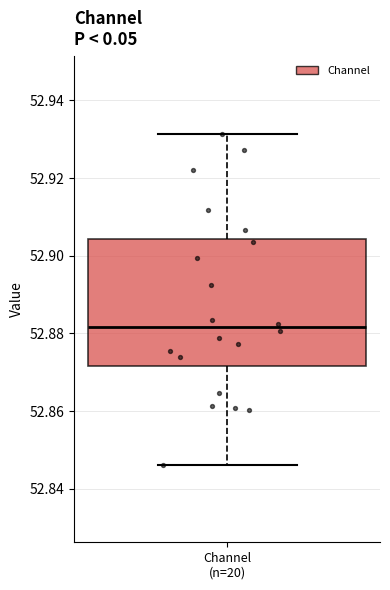

Transcribe this box plot: give where the median line is, the range the box spans, and where the two whiskers end, as read against the y-axis. The values are not printed on the chart, so give them approximately, as read against the axis.

median 52.882, box 52.872 to 52.904, whiskers 52.846 to 52.932